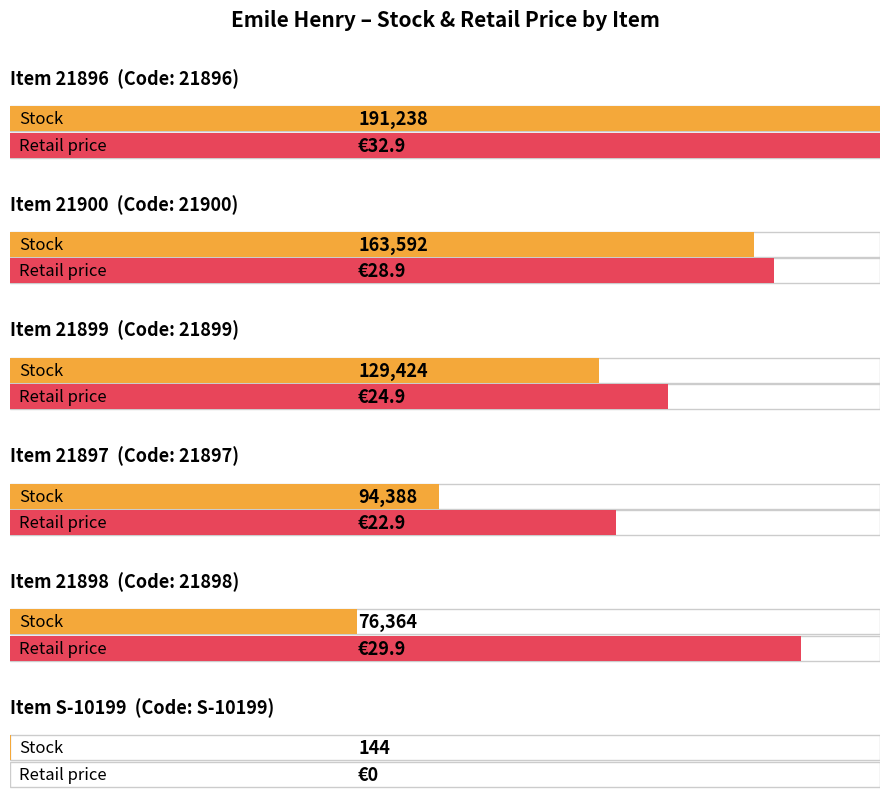

What is the label of the 6th bar from the right?

6